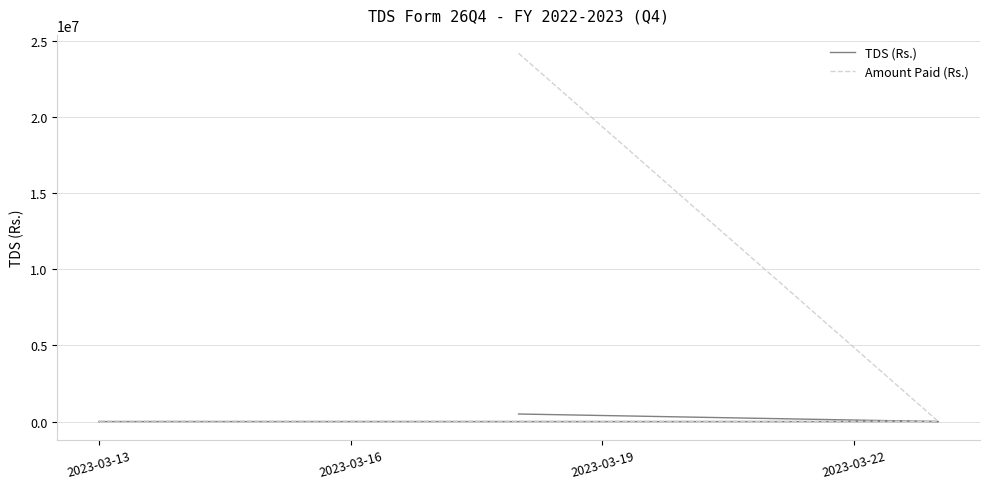

True or false: Amount Paid (Rs.) and TDS (Rs.) cross at least once.

False